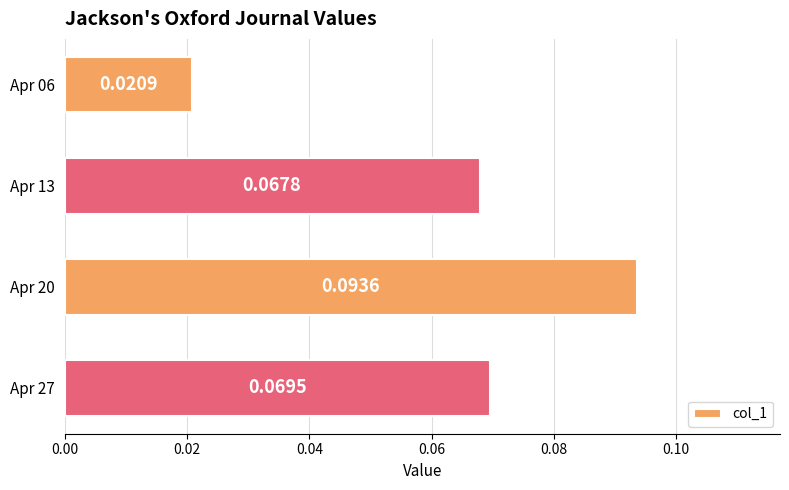

List the labels in order of value, smallest first.

Apr 06, Apr 13, Apr 27, Apr 20